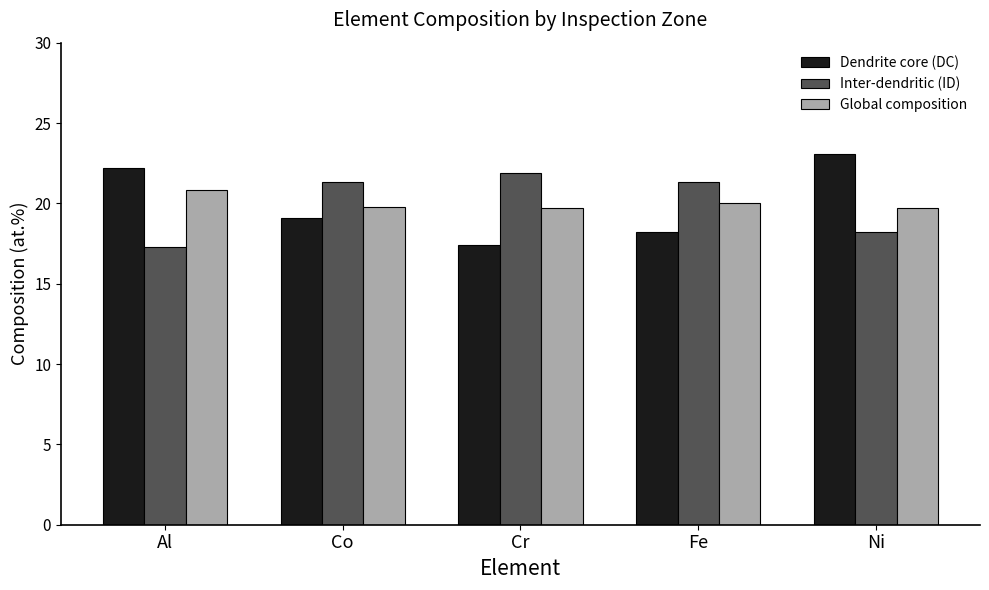

What is the spread (max minus min) of values at Co?

2.2